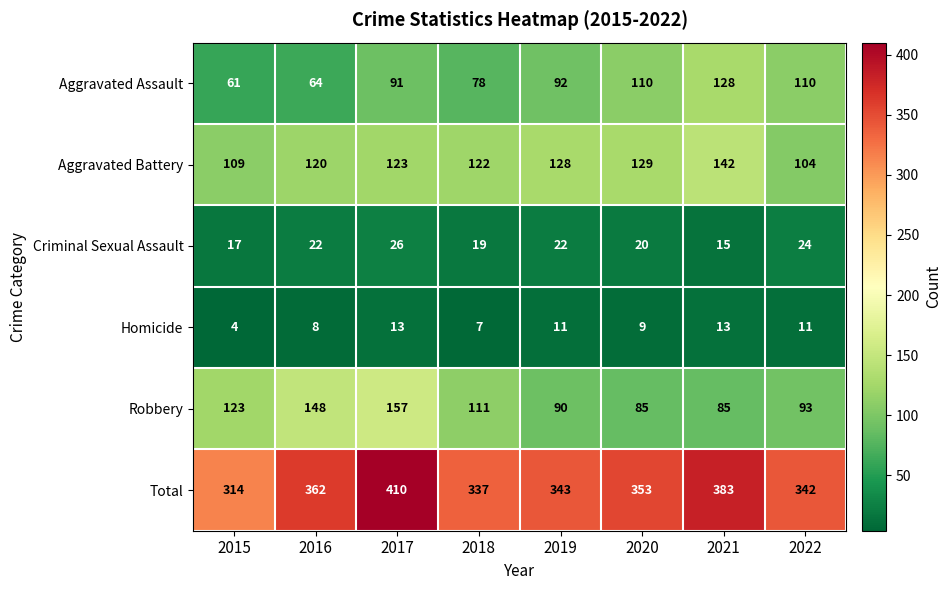

How many distinct data groups are displayed?

6